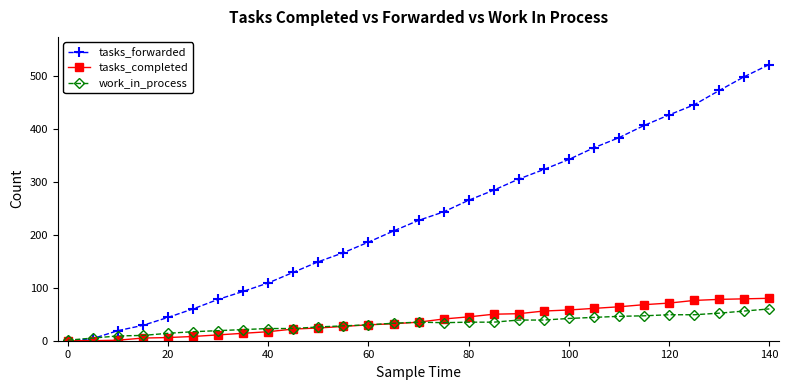

What is the maximum value shown in the chart?

521